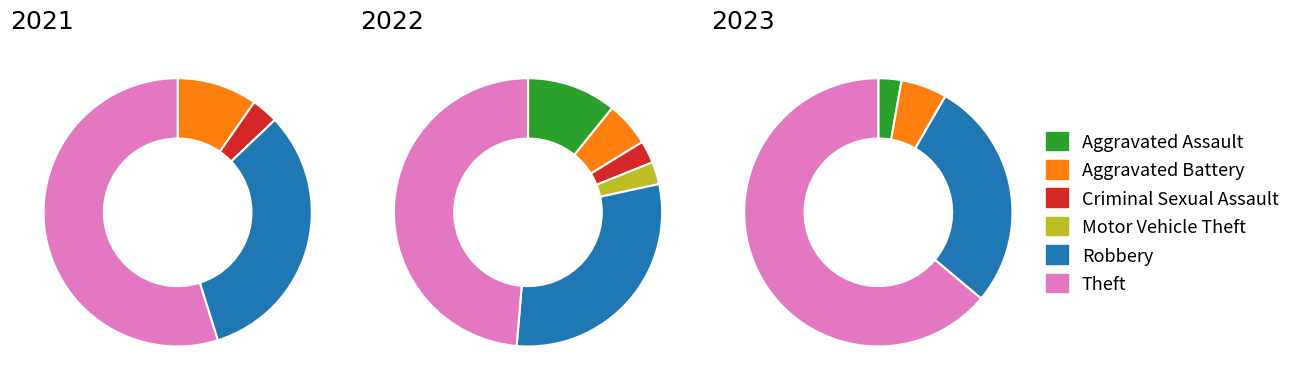

True or false: values_2023 accounts for 1% of the total.

False